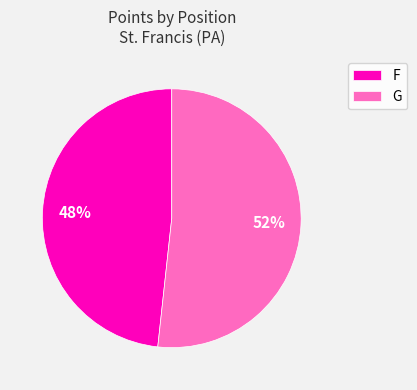

Rank the categories by value from lowest to highest.

F, G